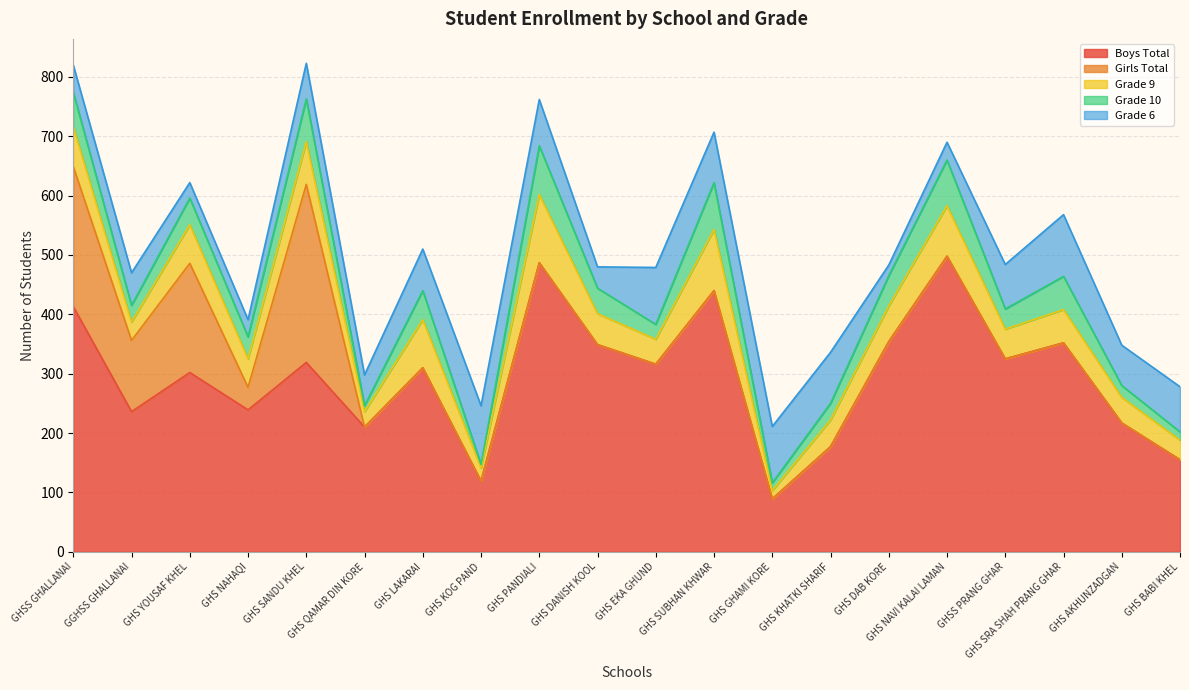

In Grade 10, how many points are lower than both neighbors (excluding endpoints)?

7